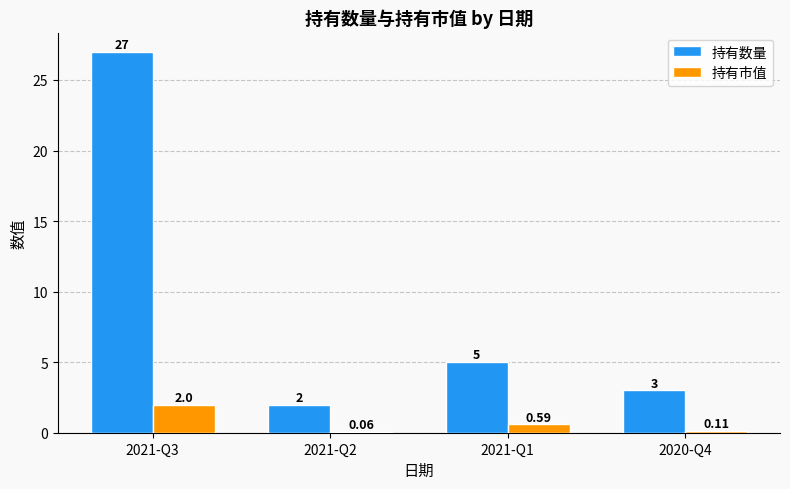

What is the spread (max minus min) of values at 2020-Q4?

2.9